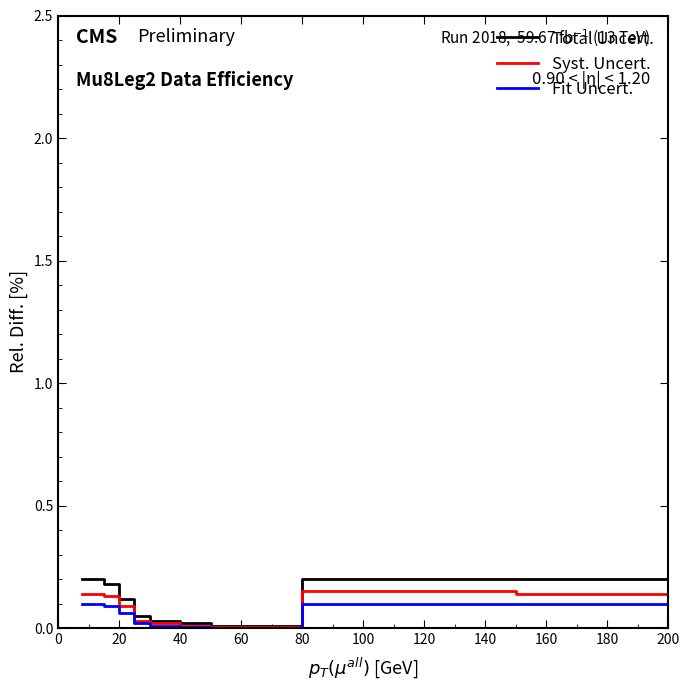

Which series has the largest total across all categories?

Total Uncert.